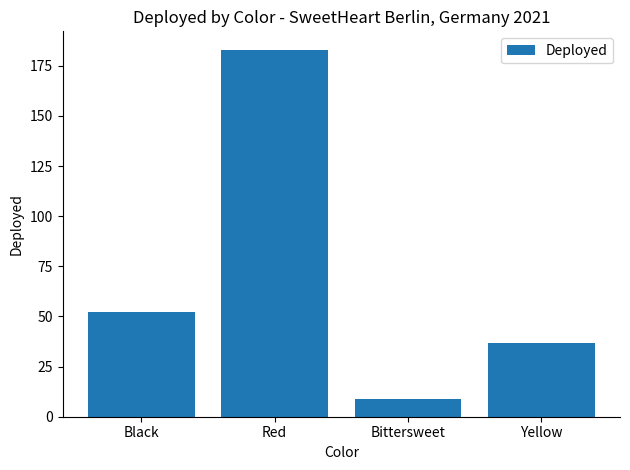

Are the bars horizontal?

No